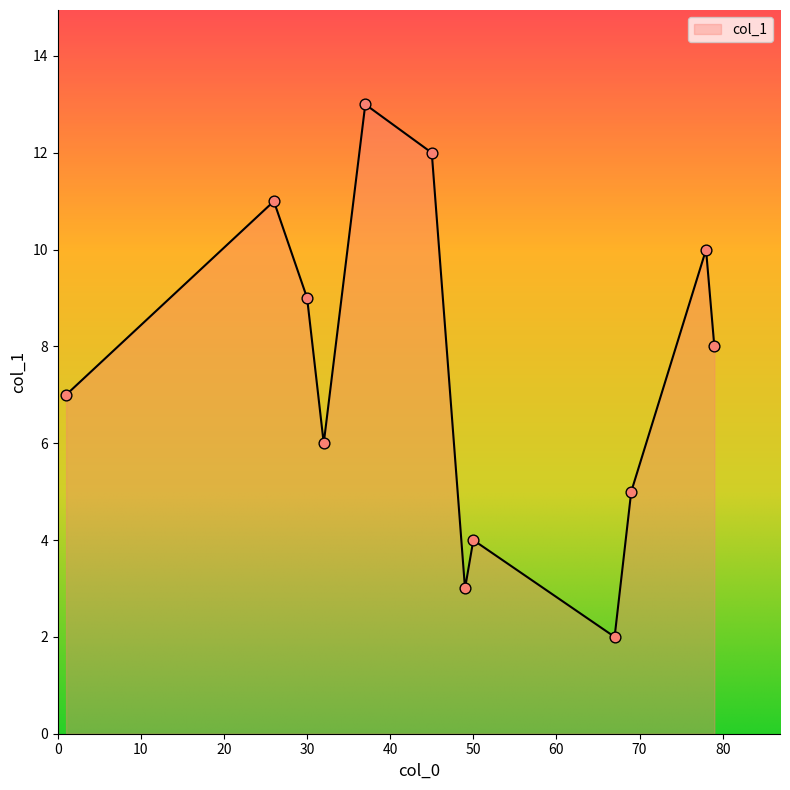

What is the maximum value shown in the chart?

13.0